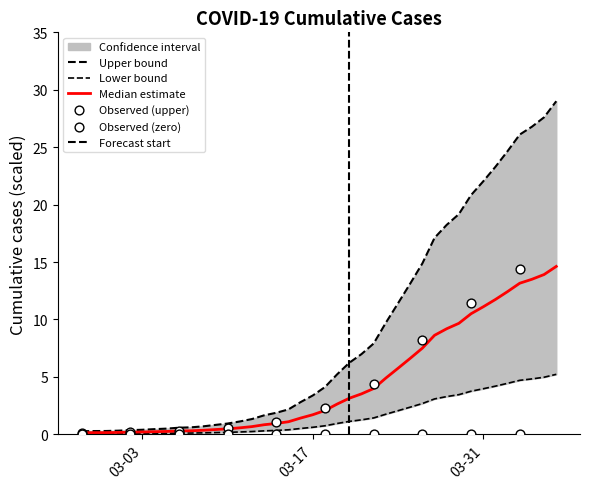

Between 2020-04-02 and 2020-02-28, which is larger?

2020-04-02